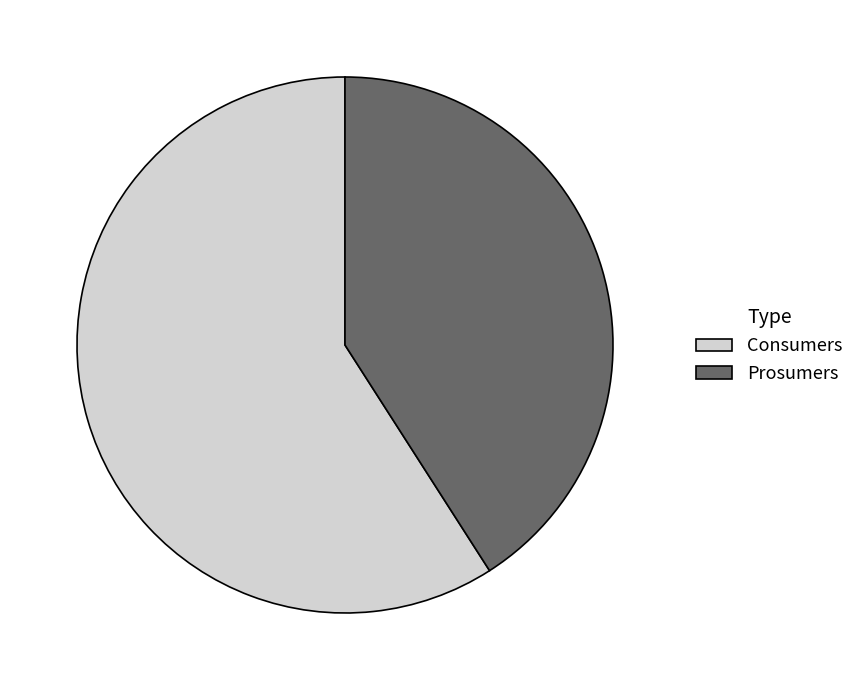

Combined, do Prosumers and Consumers account for over 50%?

Yes